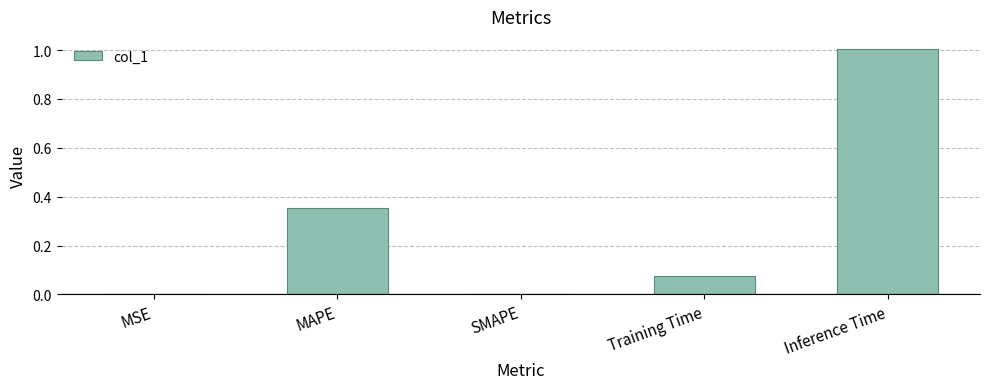

Count the number of data series in this chart.

1